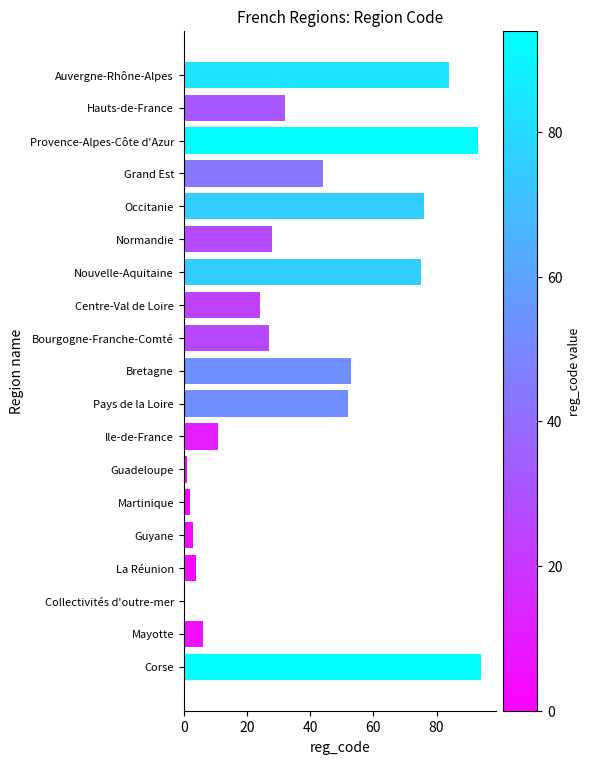

Which has a higher value, Bretagne or Provence-Alpes-Côte d'Azur?

Provence-Alpes-Côte d'Azur